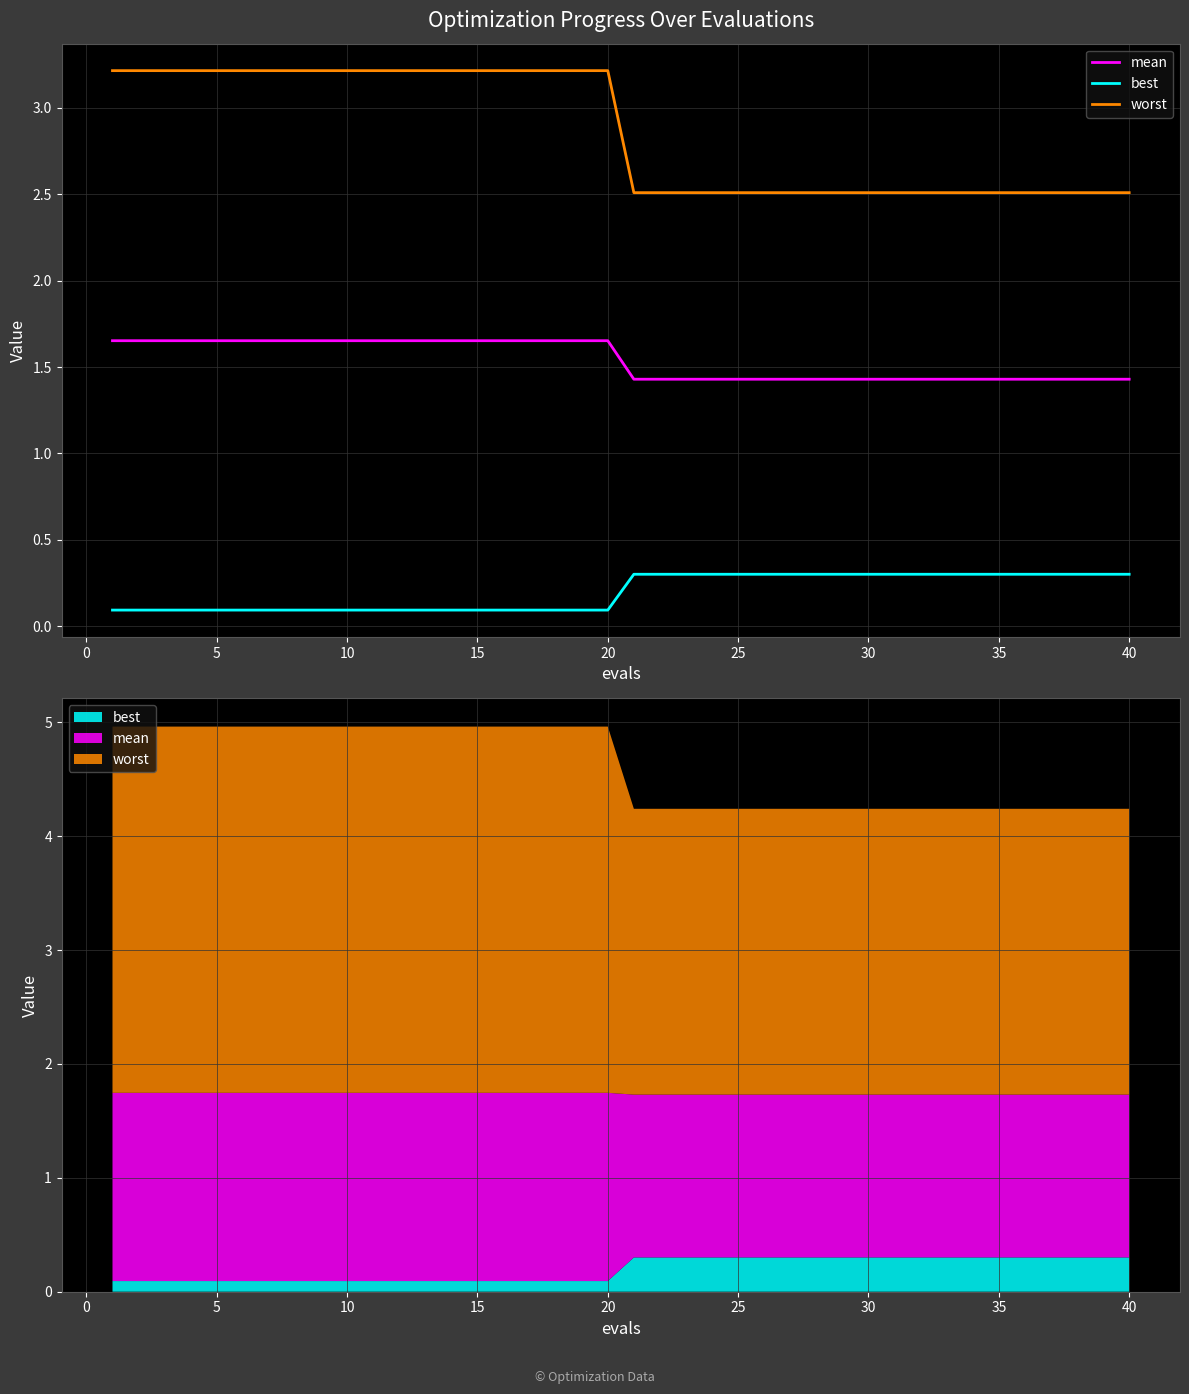

What is the smallest value displayed?

0.1